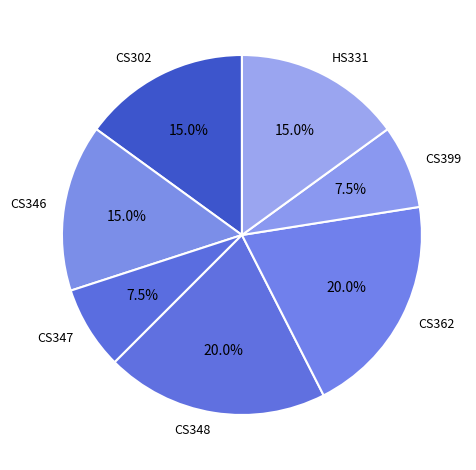

The HS331 slice represents 9% of the pie. True or false?

False